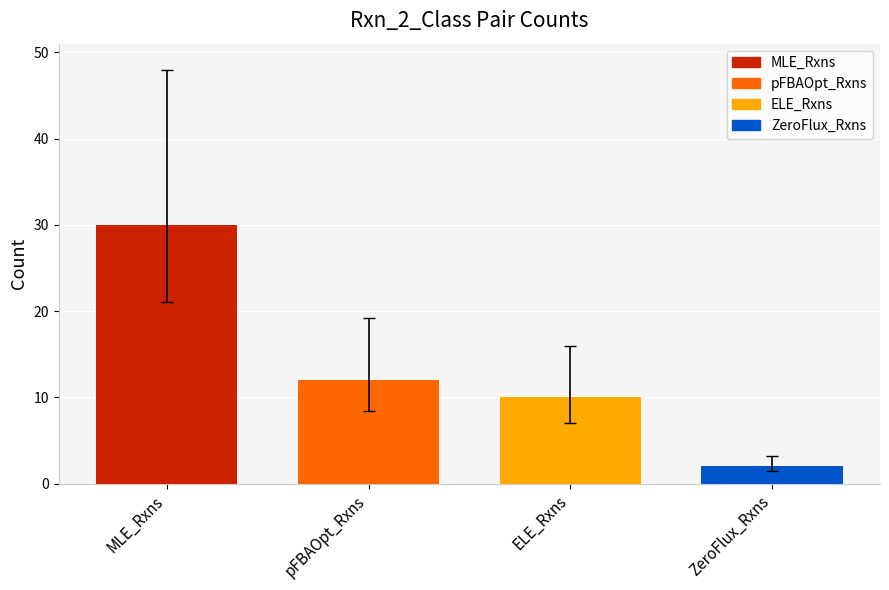

The chart shows a value of 12 at pFBAOpt_Rxns. True or false?

True